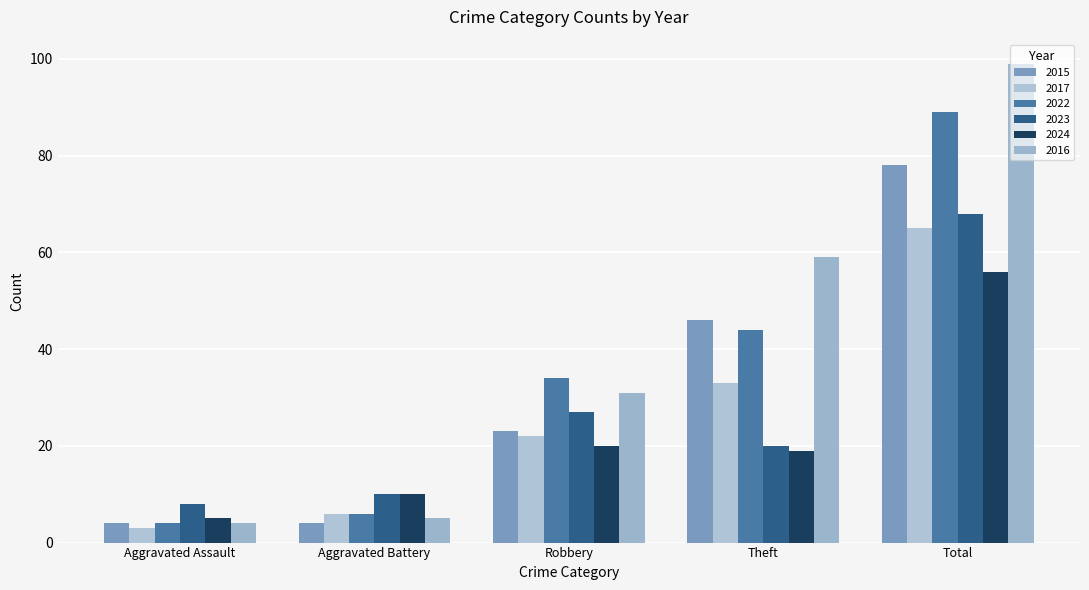

Reading right to left, transcribe all the data shown in this chart.

2015: 78	46	23	4	4
2017: 65	33	22	6	3
2022: 89	44	34	6	4
2023: 68	20	27	10	8
2024: 56	19	20	10	5
2016: 99	59	31	5	4